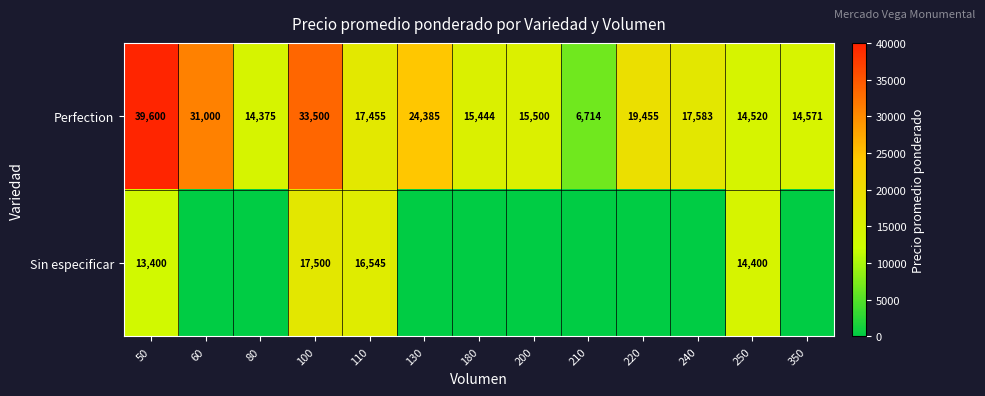

What is the sum of all Perfection values?

264102